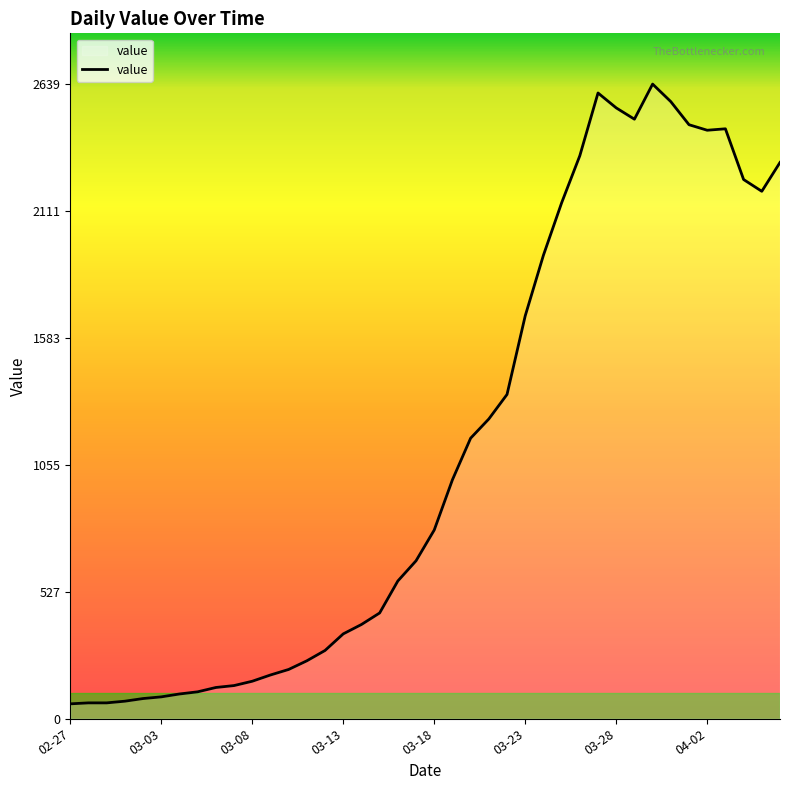

What is the difference between the maximum and minimum values?

2578